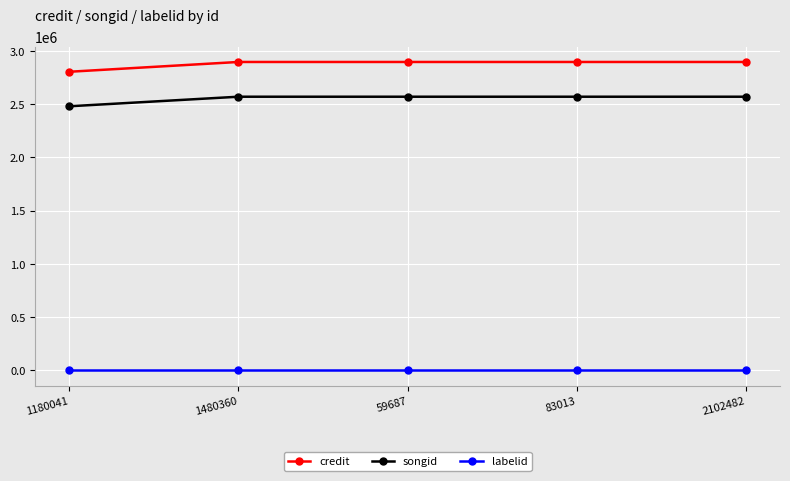

What is the total value across all series at 1180041?

5287708